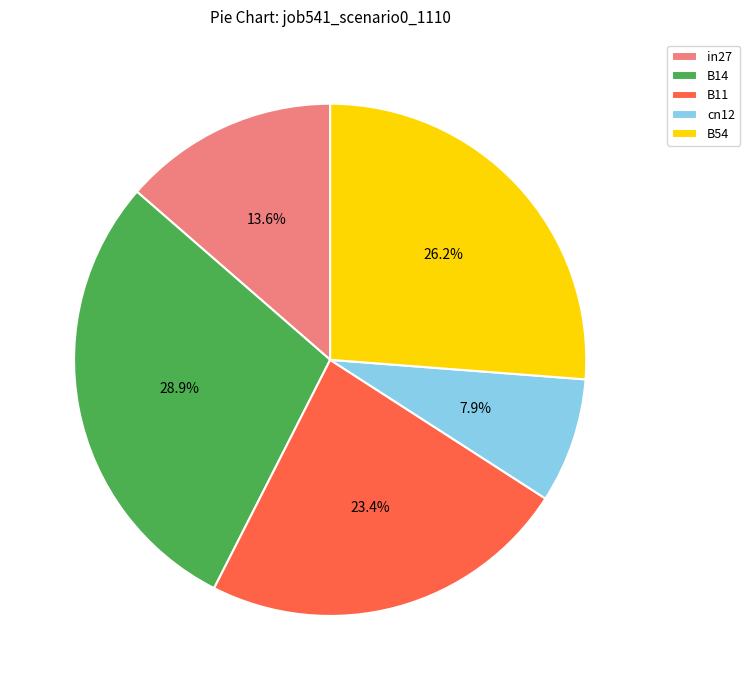

The B54 slice represents 26% of the pie. True or false?

True